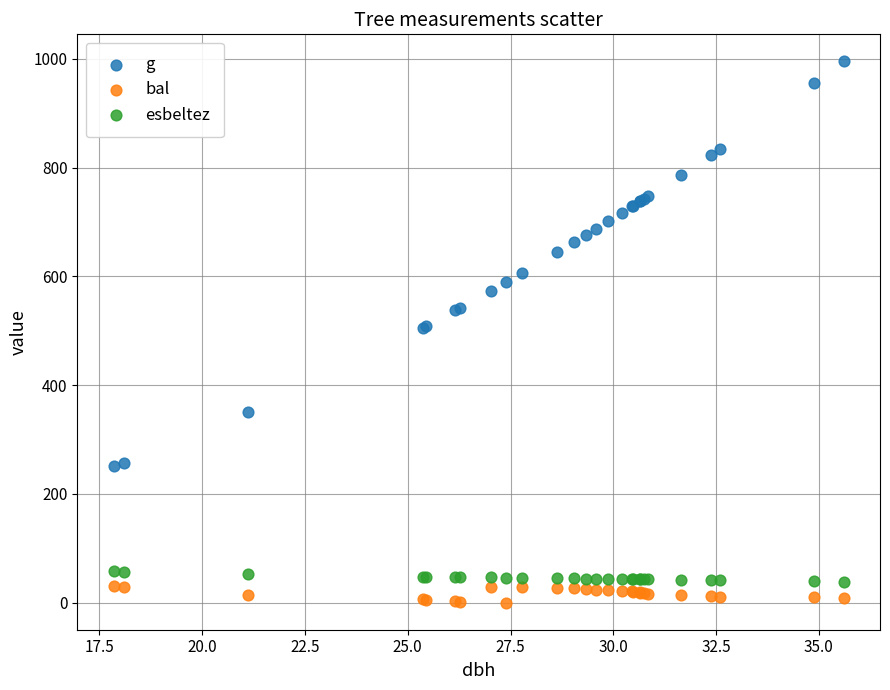

What is the X range (max minus min) for the scatter plot?

17.8